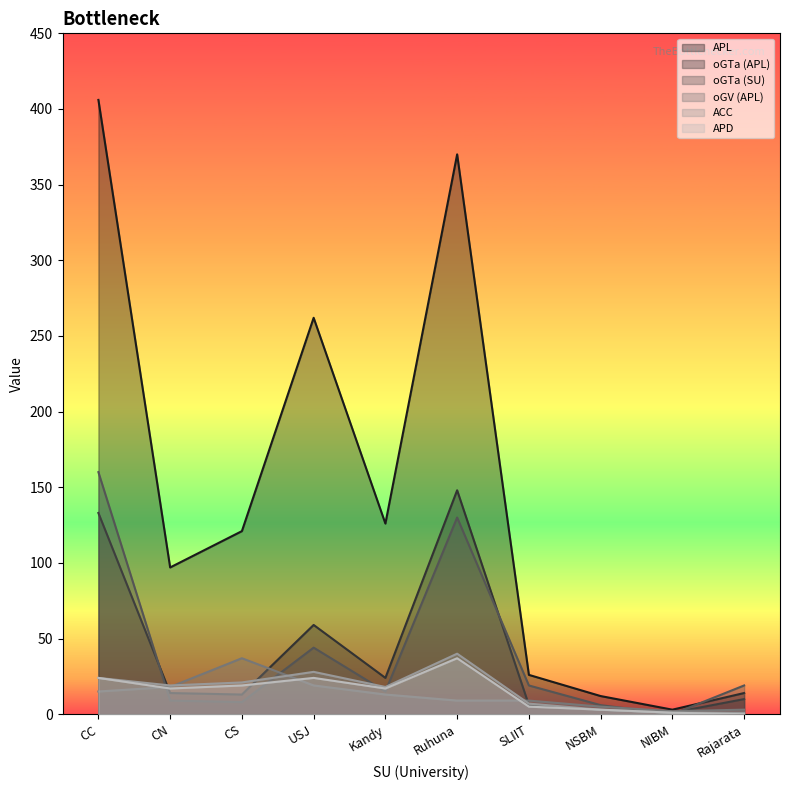

Which series changed the most between CS and NSBM?

APL